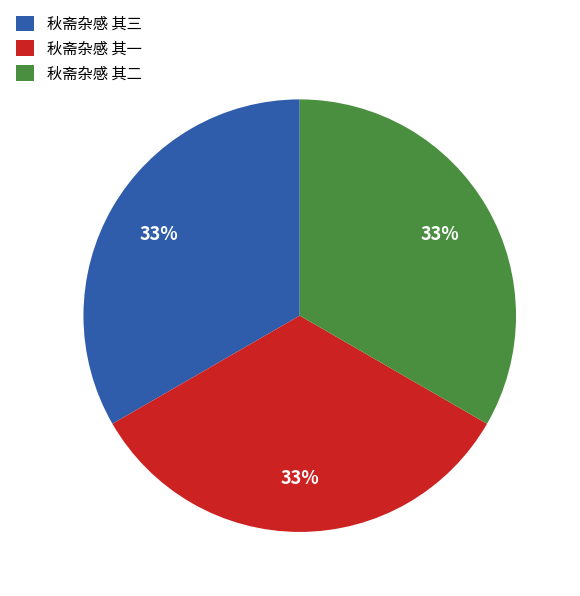

The 秋斋杂感 其三 slice represents 47% of the pie. True or false?

False